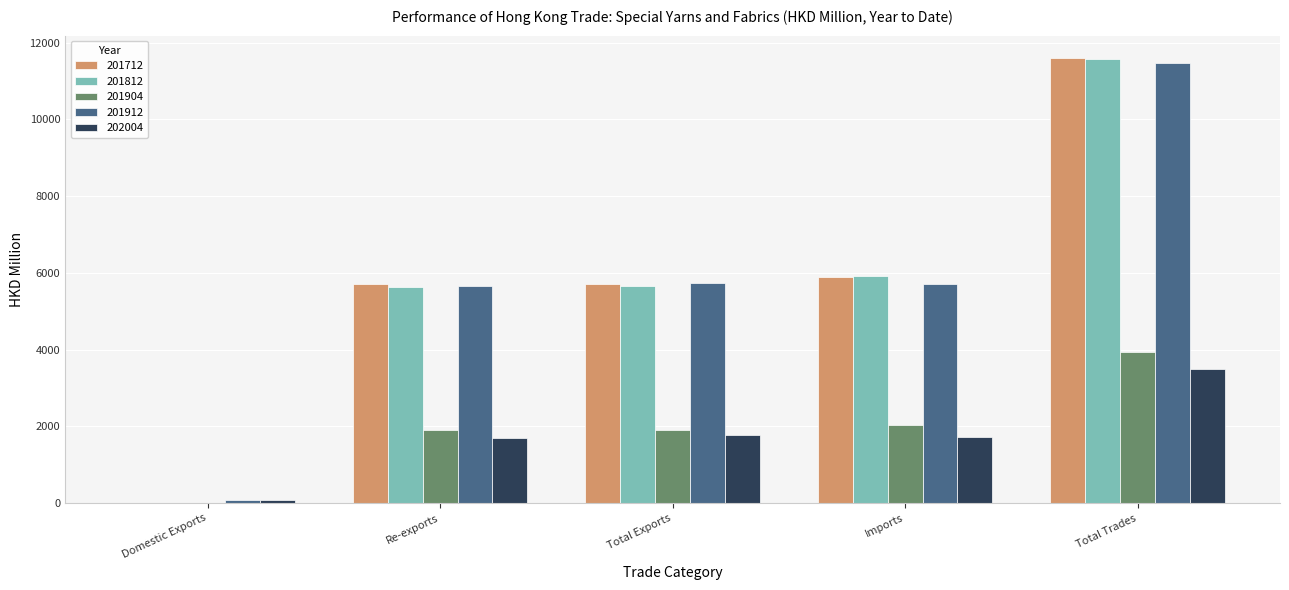

Which category has the highest value in the 201712 series?

Total Trades